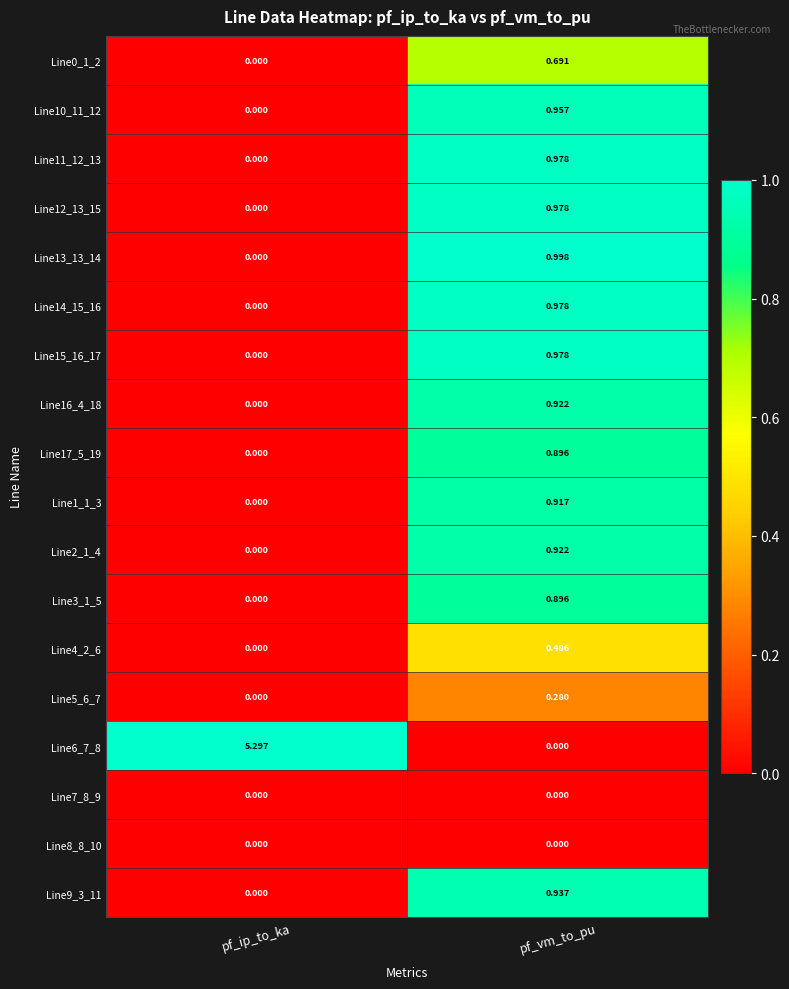

Count the number of data series in this chart.

18